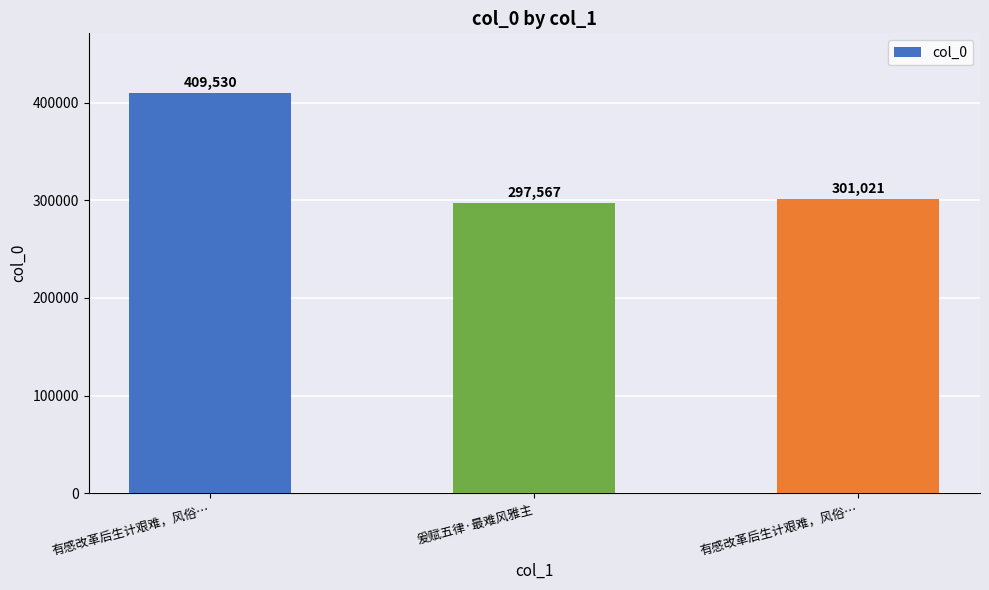

Reading left to right, what are all the values shown in this chart?

有感改革后生计艰难，风俗…=409530	爰赋五律·最难风雅主=297567	有感改革后生计艰难，风俗…=301021